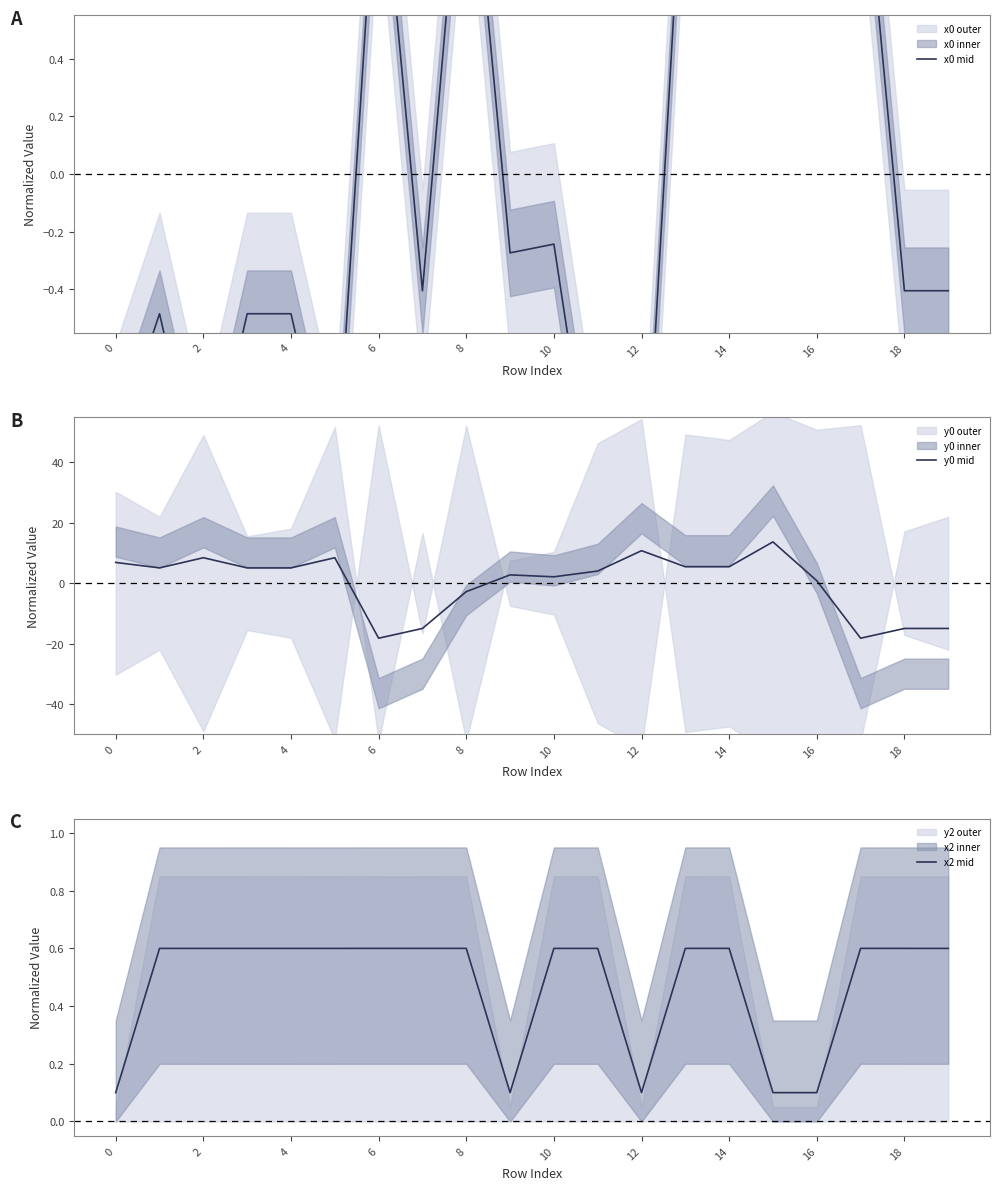

True or false: y0 mid has a value of -2.8 at 8.

True